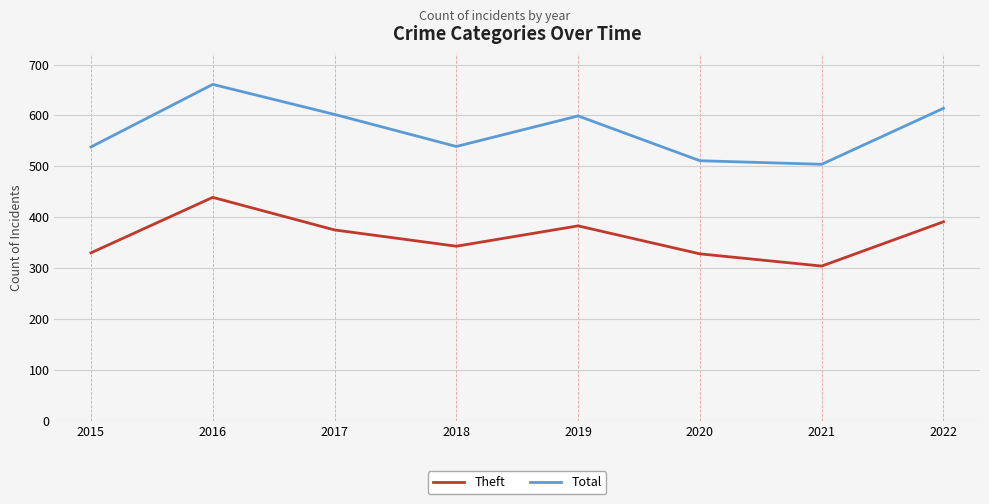

What is the smallest value displayed?

304